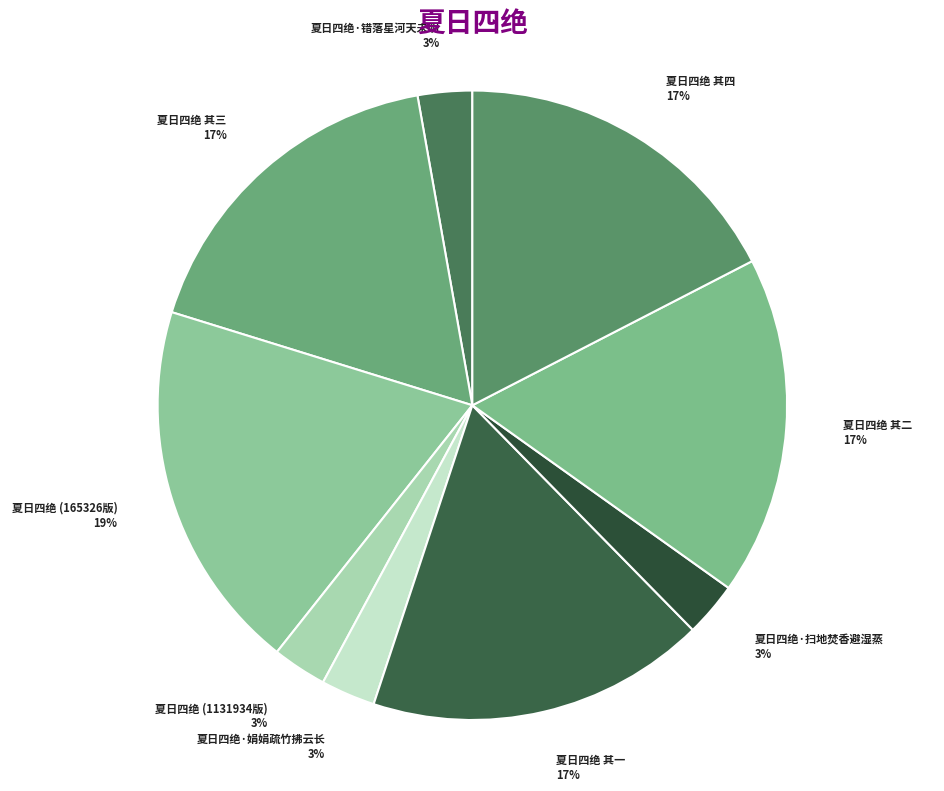

Is the sum of 夏日四绝 其四 and 夏日四绝·错落星河天未明 greater than half?

No